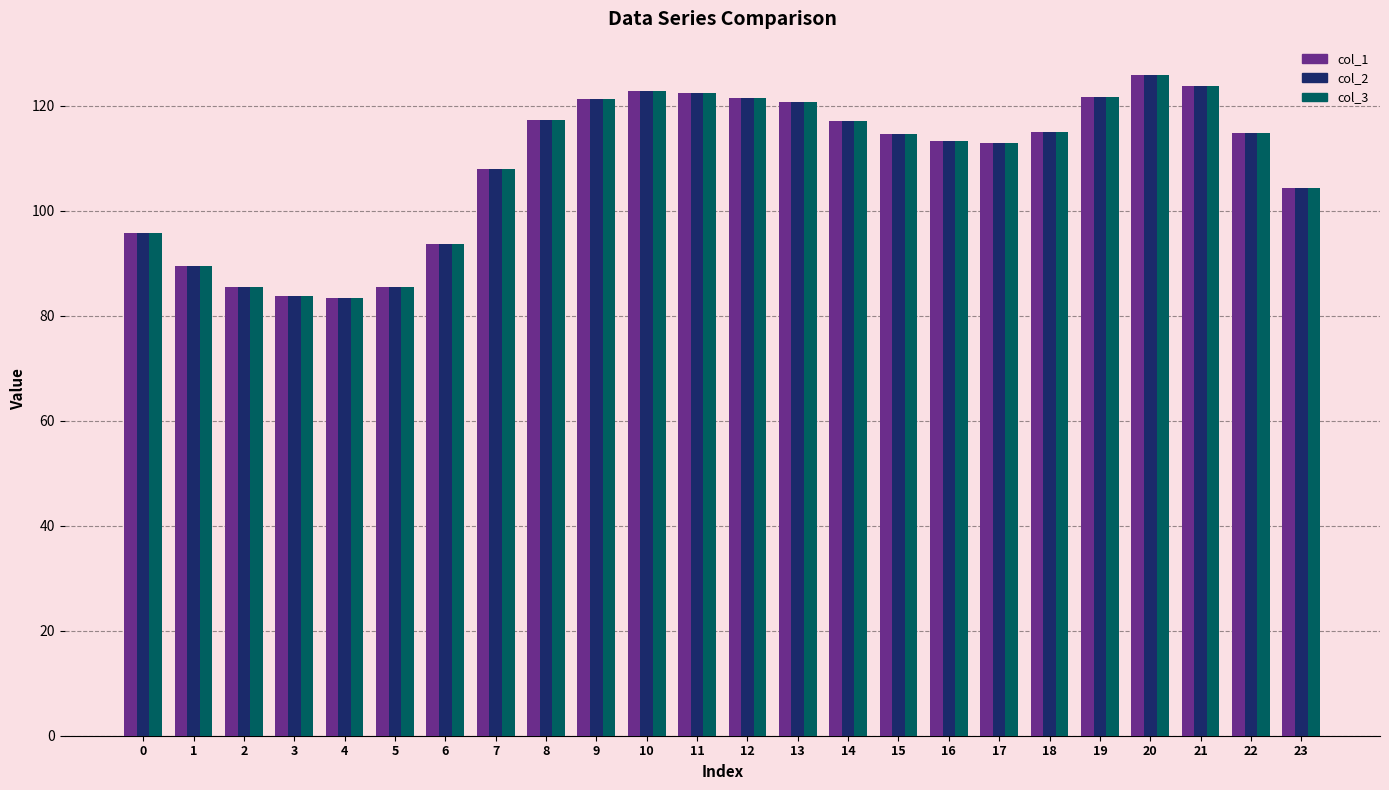

What is the value of the col_2 bar at the 19th from the left?

114.9